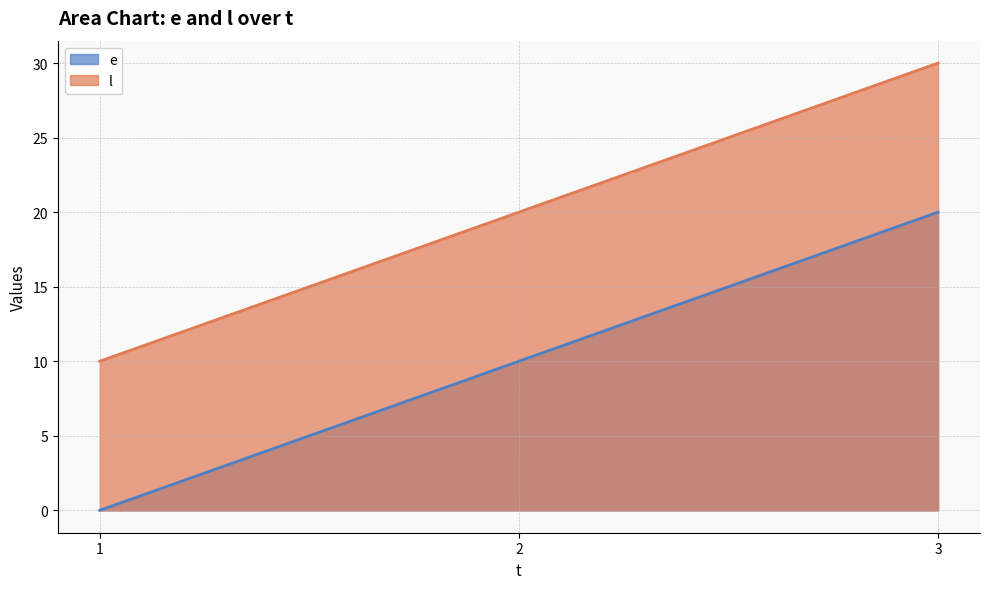

Count the number of data series in this chart.

2